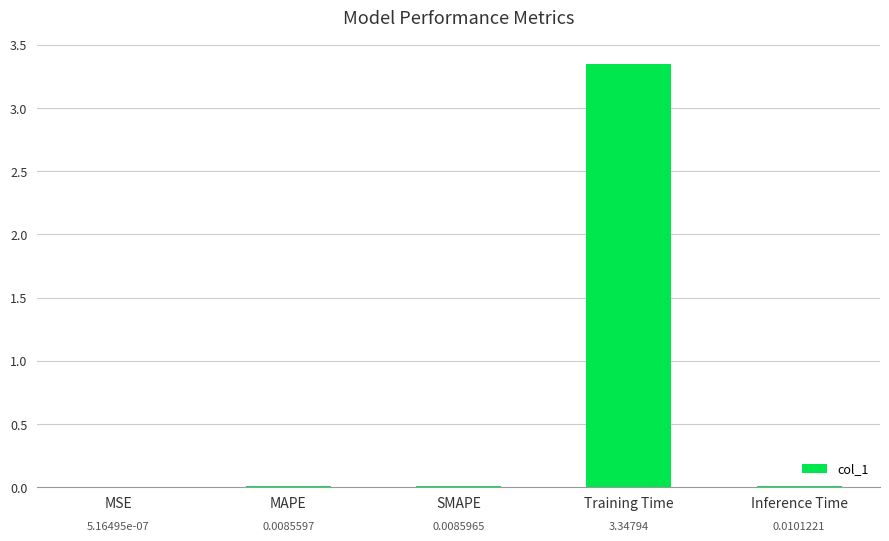

Which category has the highest value across all series?

Training Time